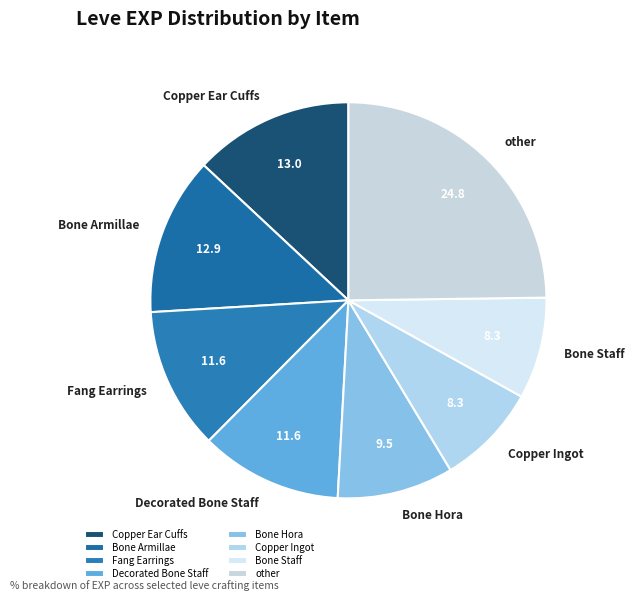

True or false: Bone Armillae accounts for 1% of the total.

False